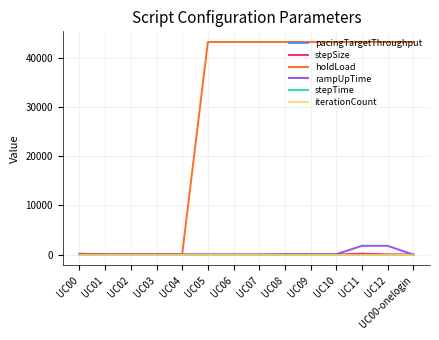

The value of holdLoad at UC10 is 43200.0. True or false?

True